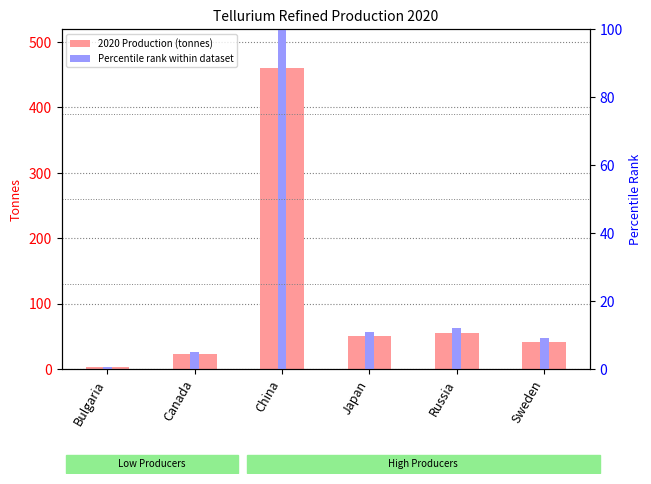

Rank the series by their maximum value, from highest to lowest.

2020 Production (tonnes), Percentile rank within dataset